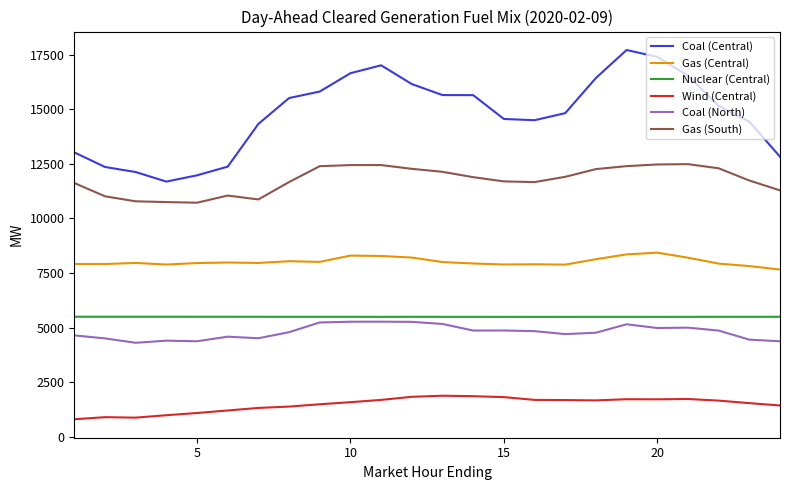

What is the minimum value shown in the chart?

797.8